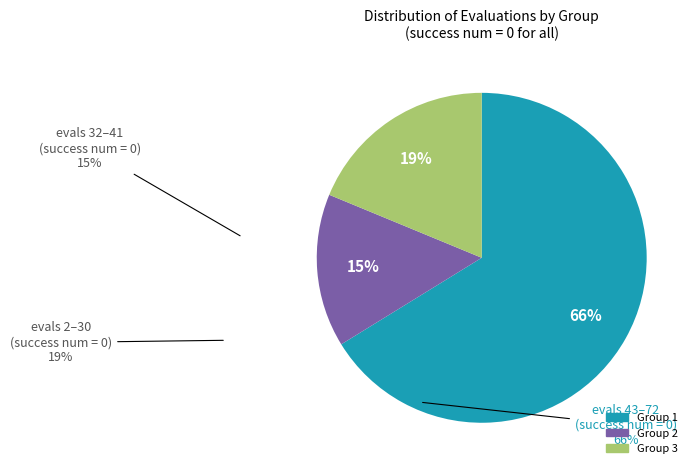

How many segments does this pie chart have?

3